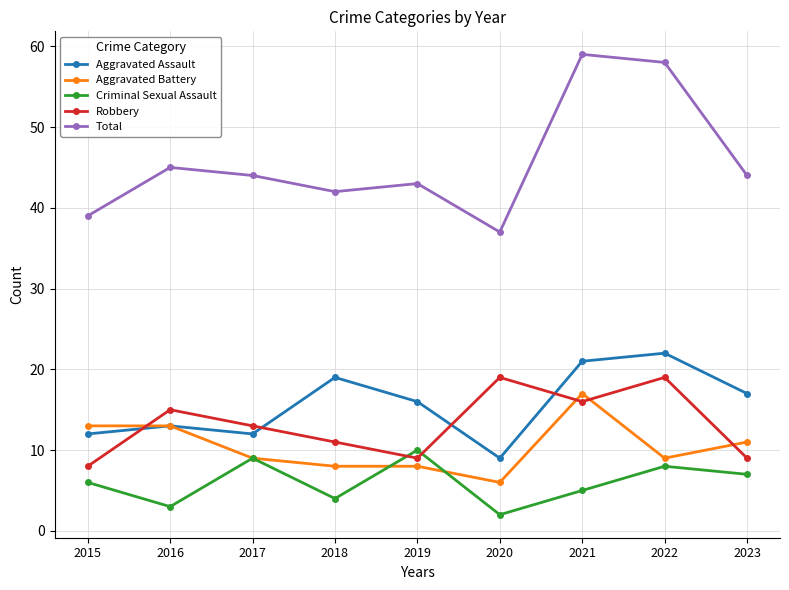

Between 2015 and 2016, which series saw the biggest shift?

Robbery